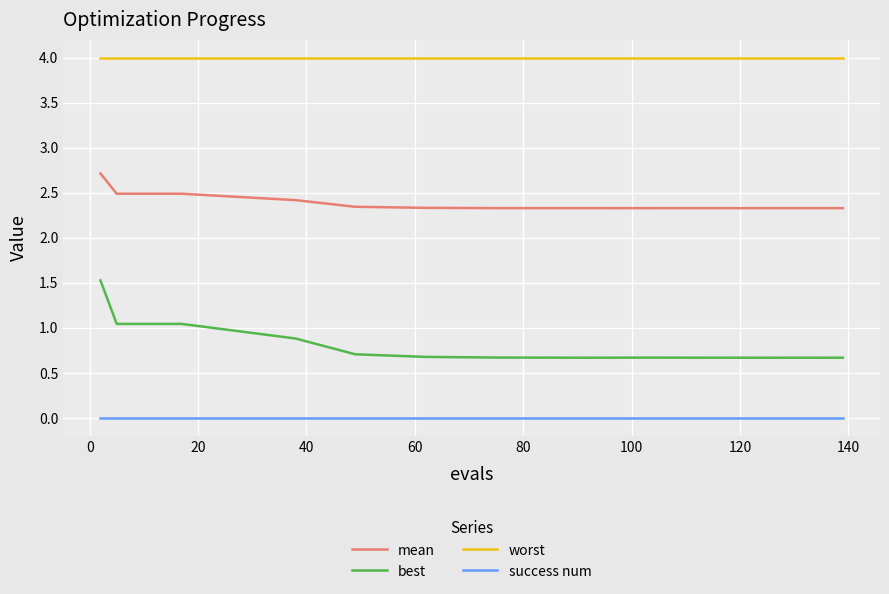

True or false: best and success num cross at least once.

False